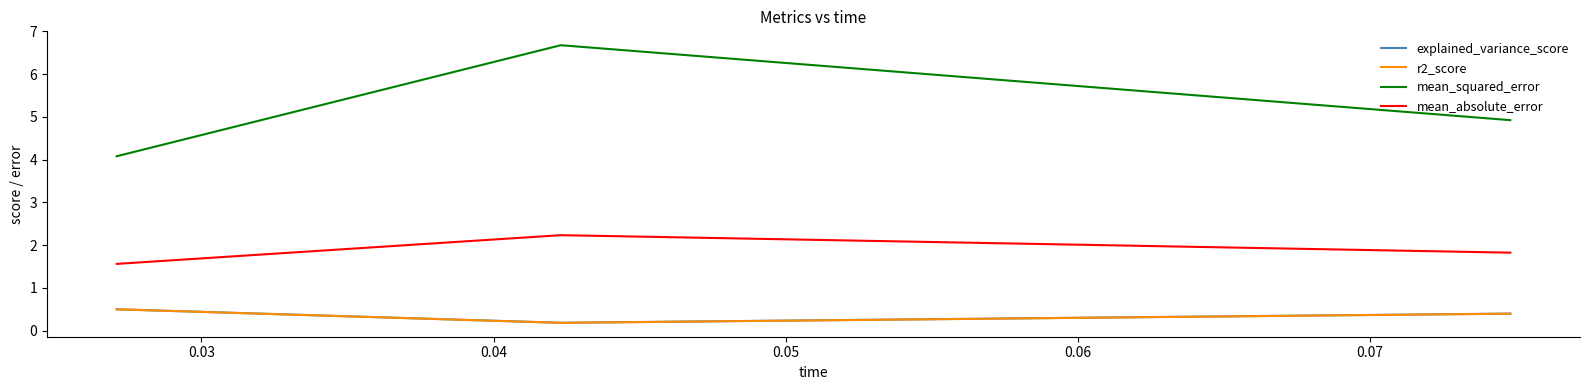

Count the r2_score values in the range 0 to 1.

3